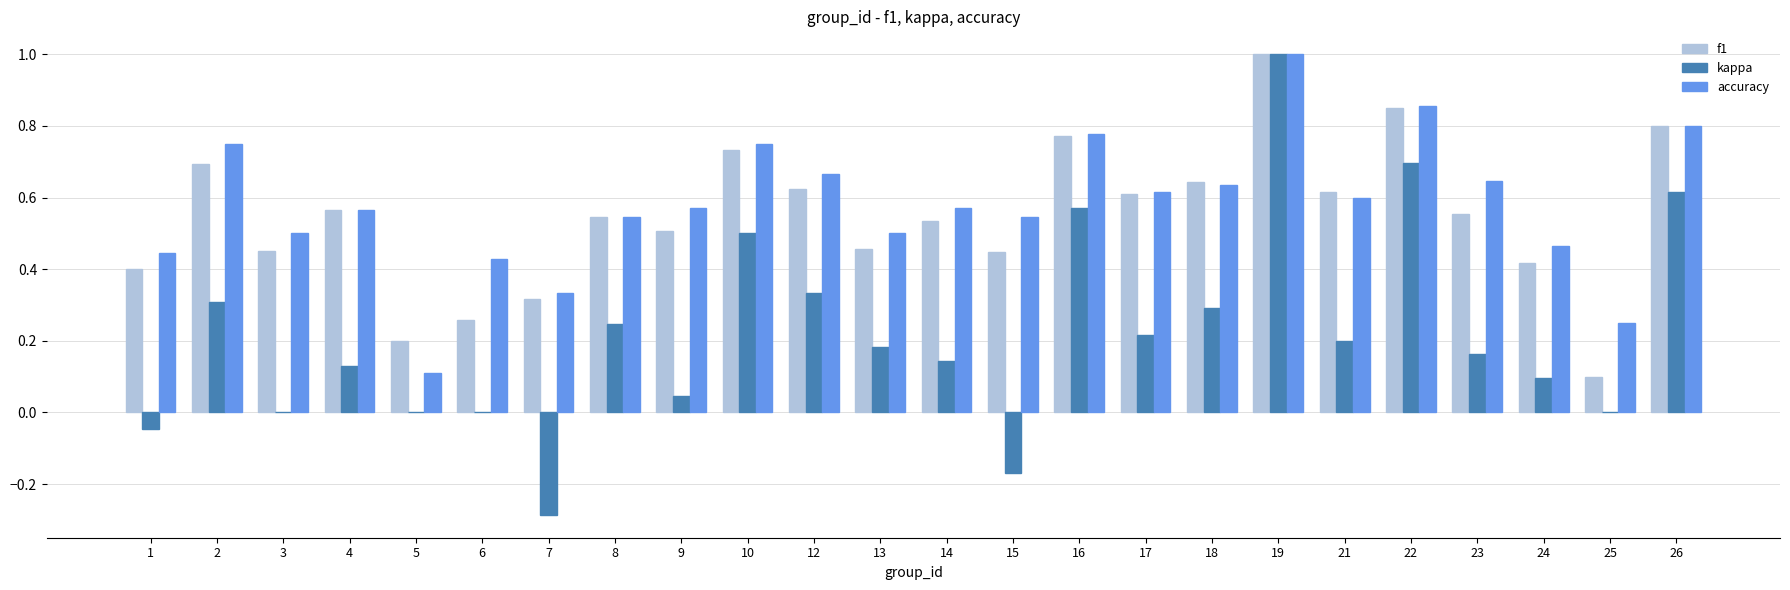

Between 5 and 10, which series saw the biggest shift?

accuracy